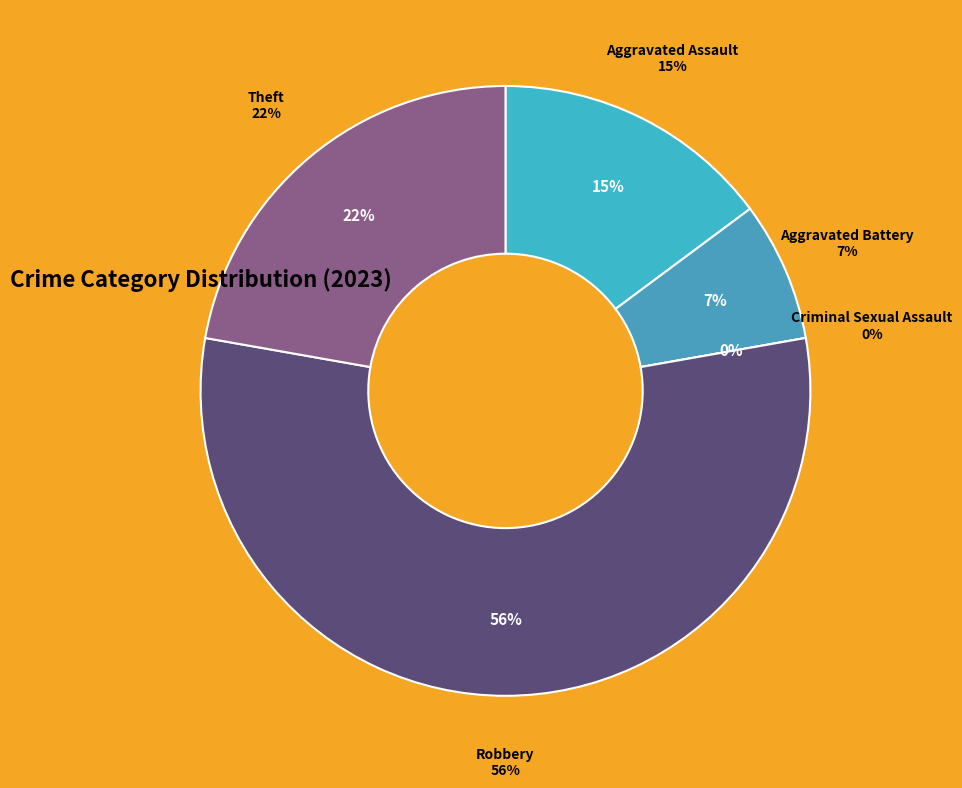

What percentage is the Aggravated Assault slice, to the nearest percent?

15%